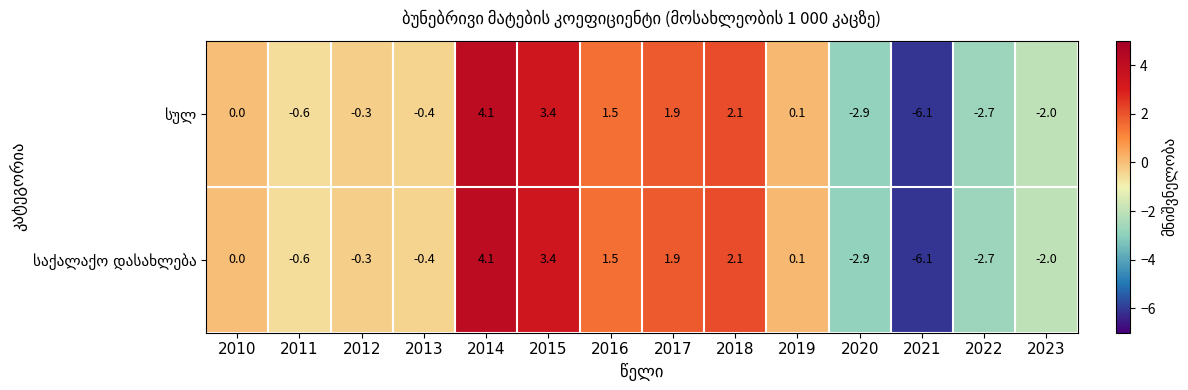

At which category does the chart reach its minimum across all series?

2021